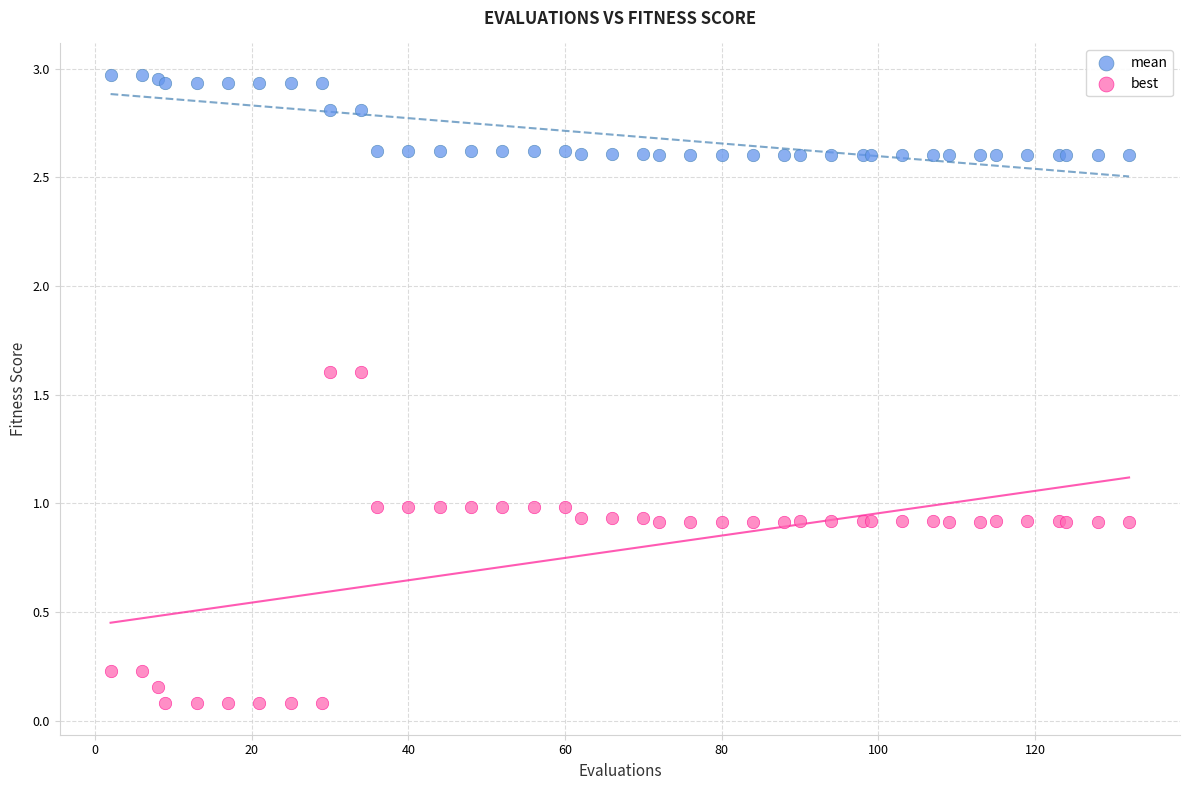

Which series contains the lowest Y value?

best